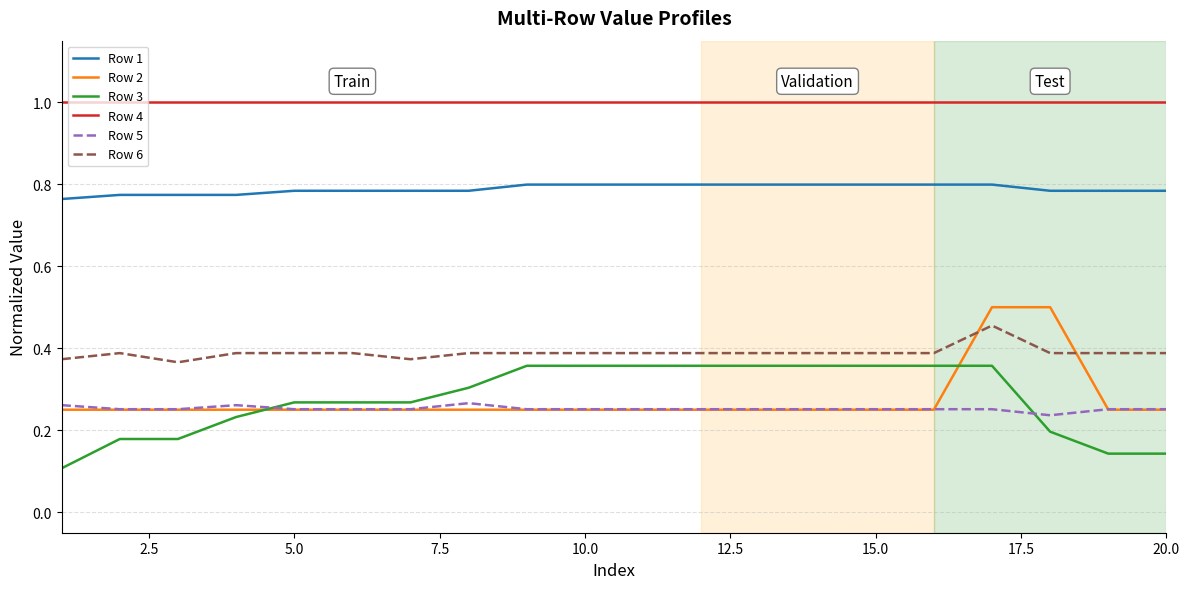

Is this an area chart (filled region under the line)?

No